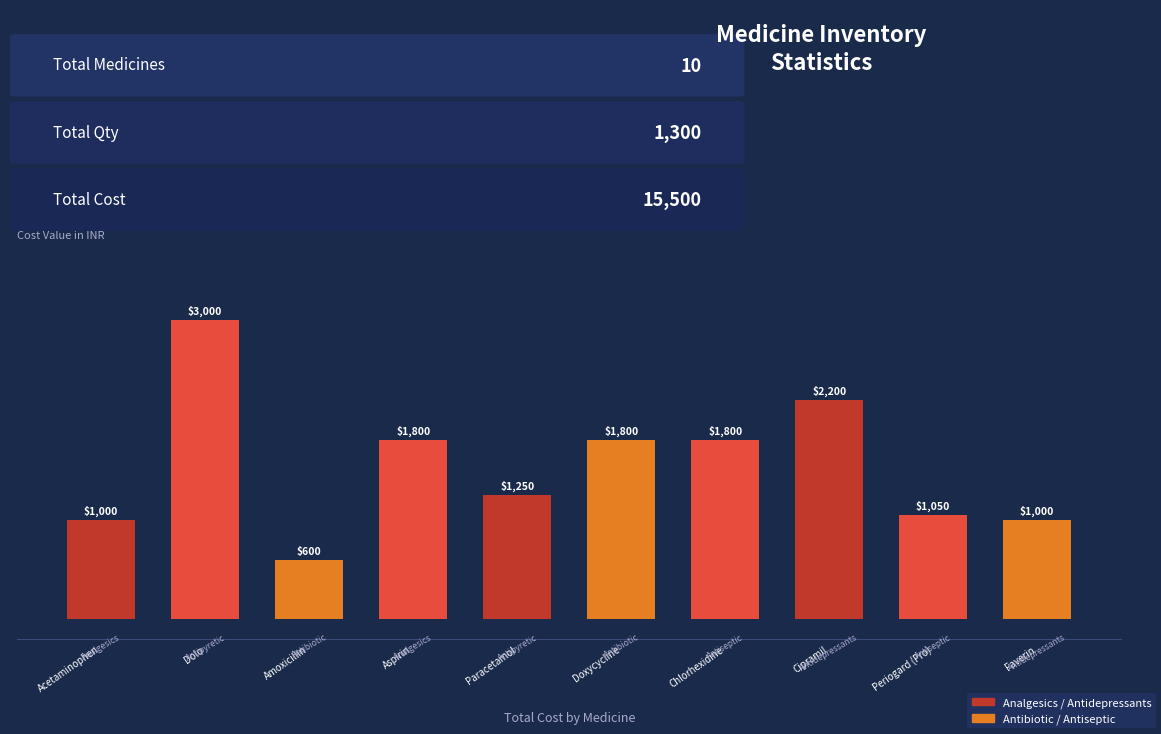

Count the number of data series in this chart.

1